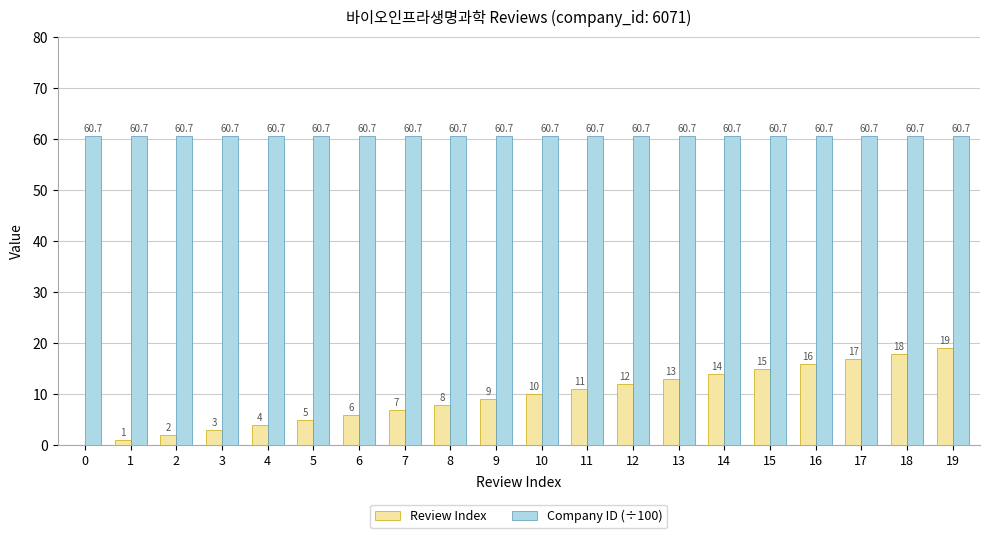

What is the total value across all series at 11?

71.7